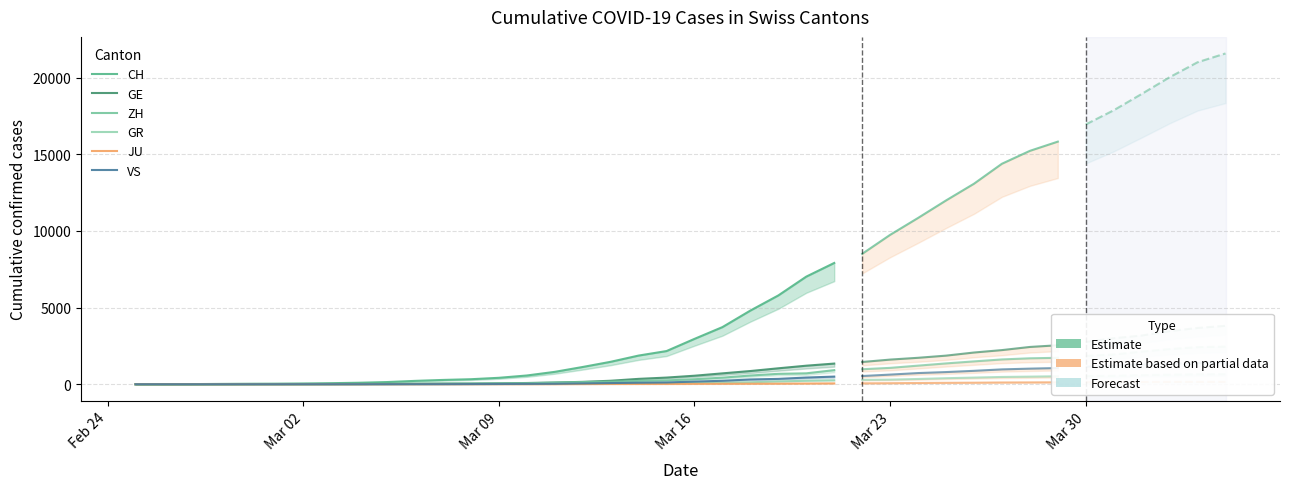

Which category has the lowest value in the CH series?

Feb 24